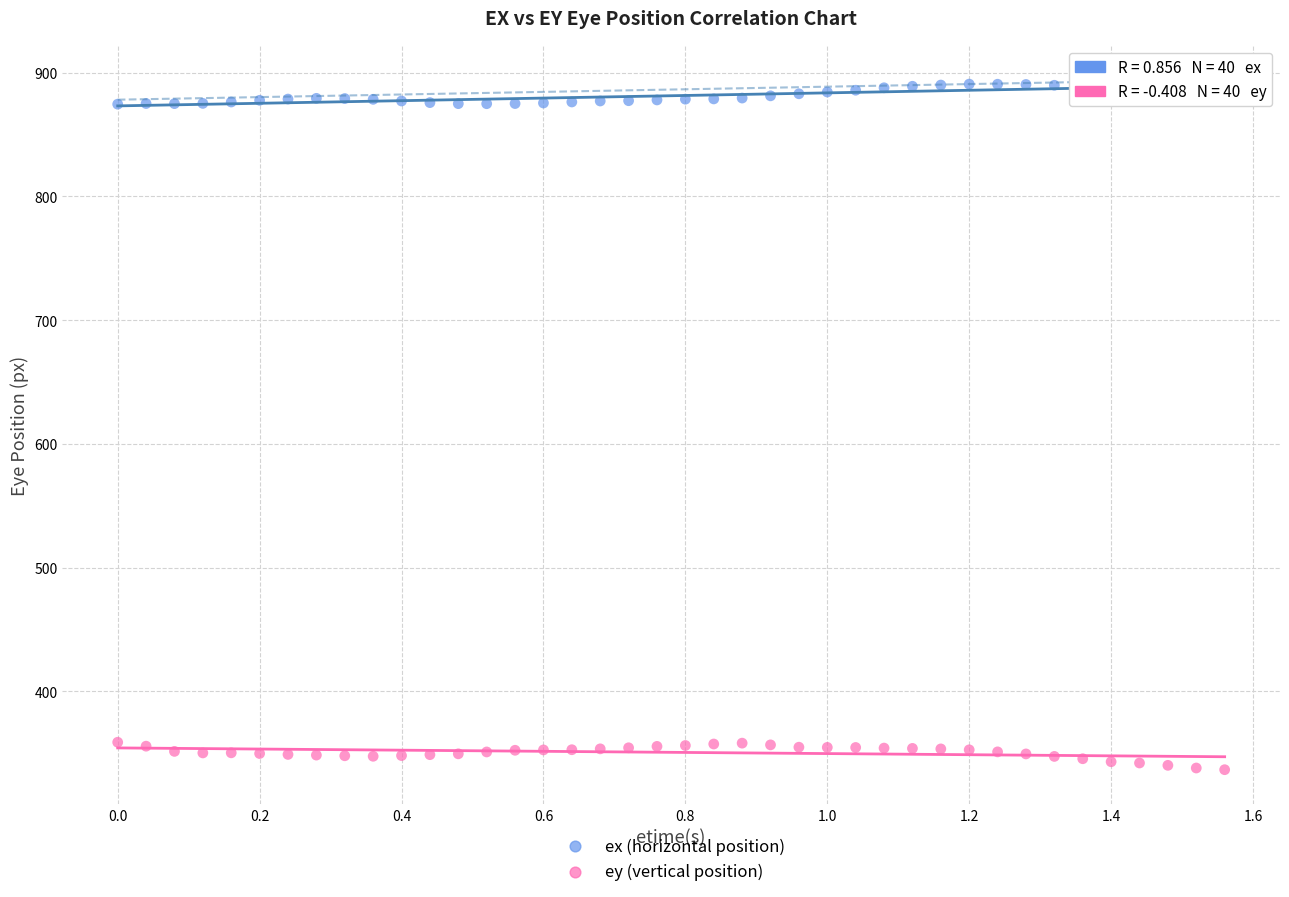

Across all data points, what is the range of X values (max minus min)?

1.6